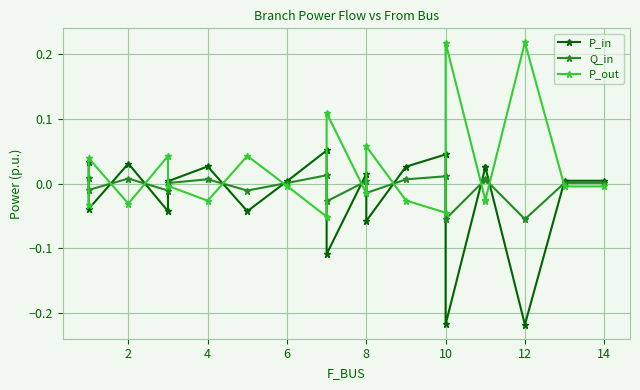

What is the sum of all P_in values?

-0.4